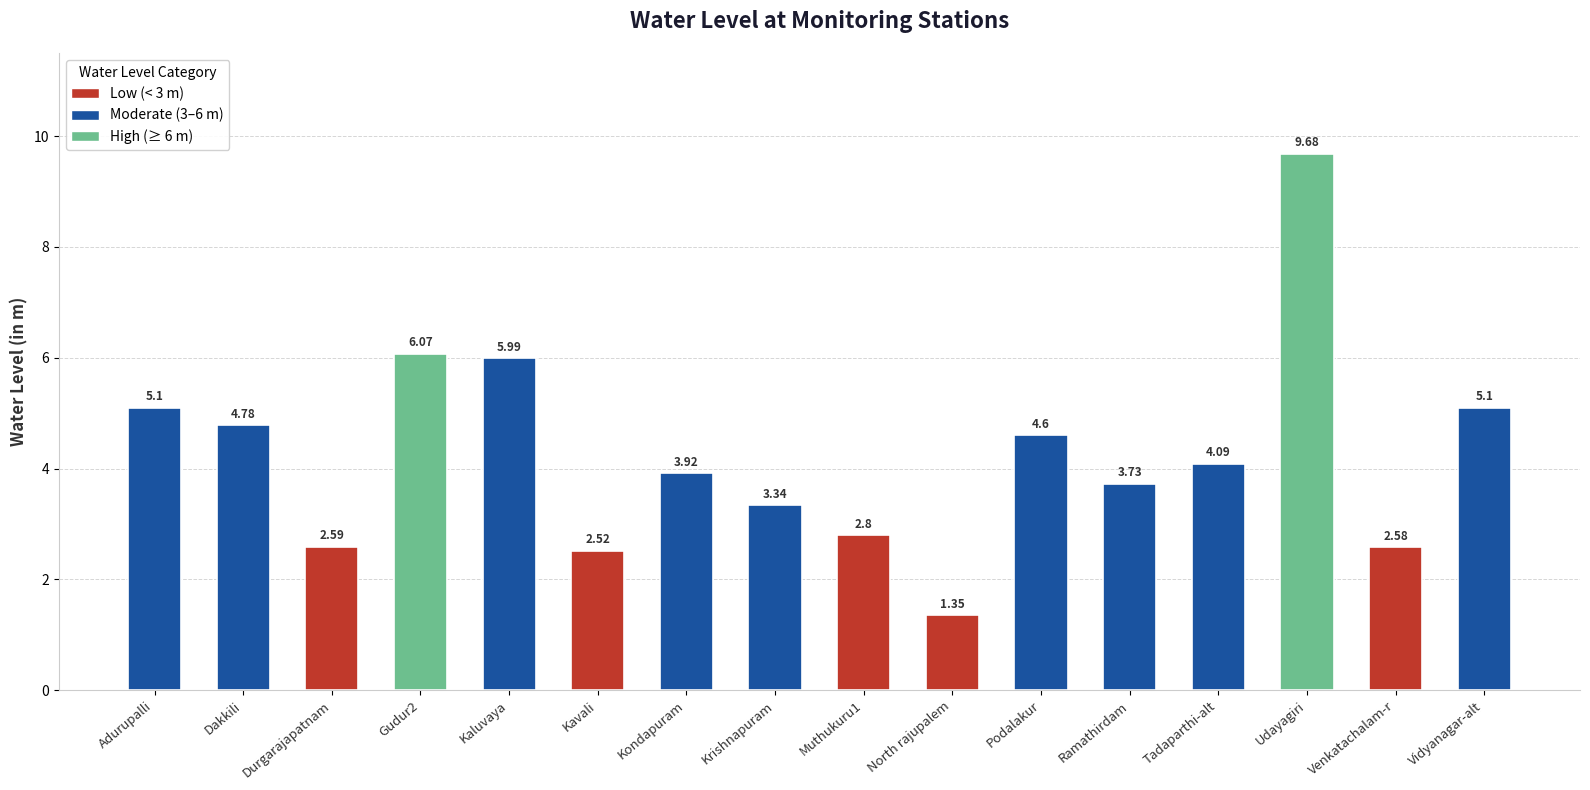

Does the chart contain stacked bars?

No